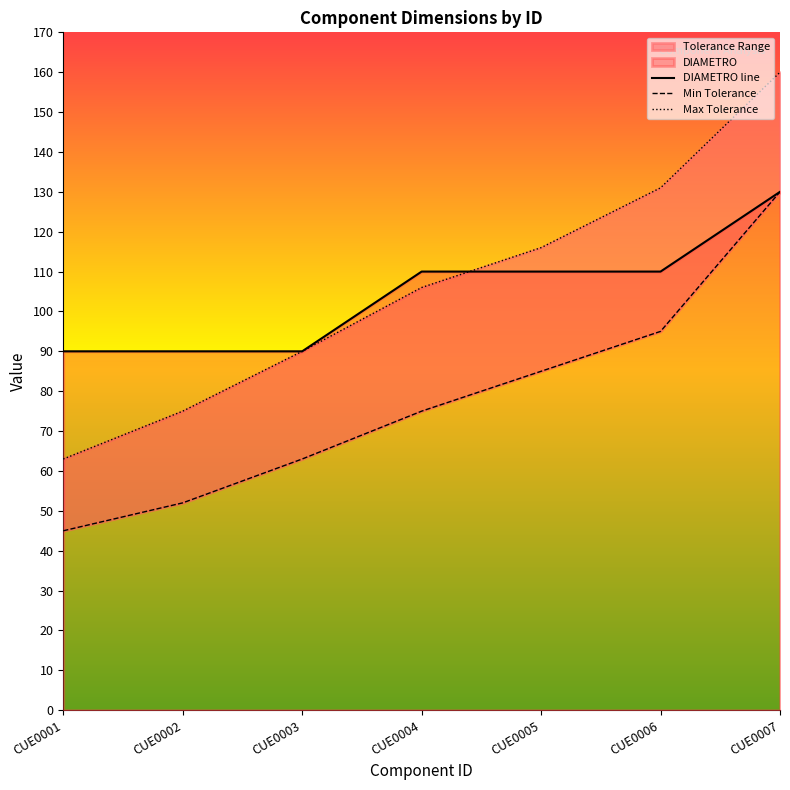

Reading left to right, list all the values displayed in this chart.

DIAMETRO: CUE0001=90	CUE0002=90	CUE0003=90	CUE0004=110	CUE0005=110	CUE0006=110	CUE0007=130
TOLERANCIA_MINIMA: CUE0001=45	CUE0002=52	CUE0003=63	CUE0004=75	CUE0005=85	CUE0006=95	CUE0007=130
TOLERANCIA_MAXIMA: CUE0001=63	CUE0002=75	CUE0003=90	CUE0004=106	CUE0005=116	CUE0006=131	CUE0007=160